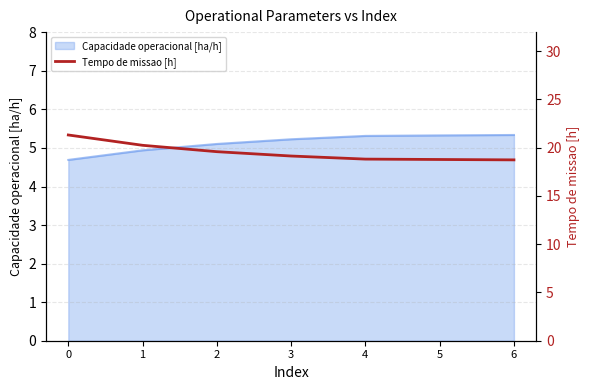

True or false: the data shows 20.2 at 1.

True